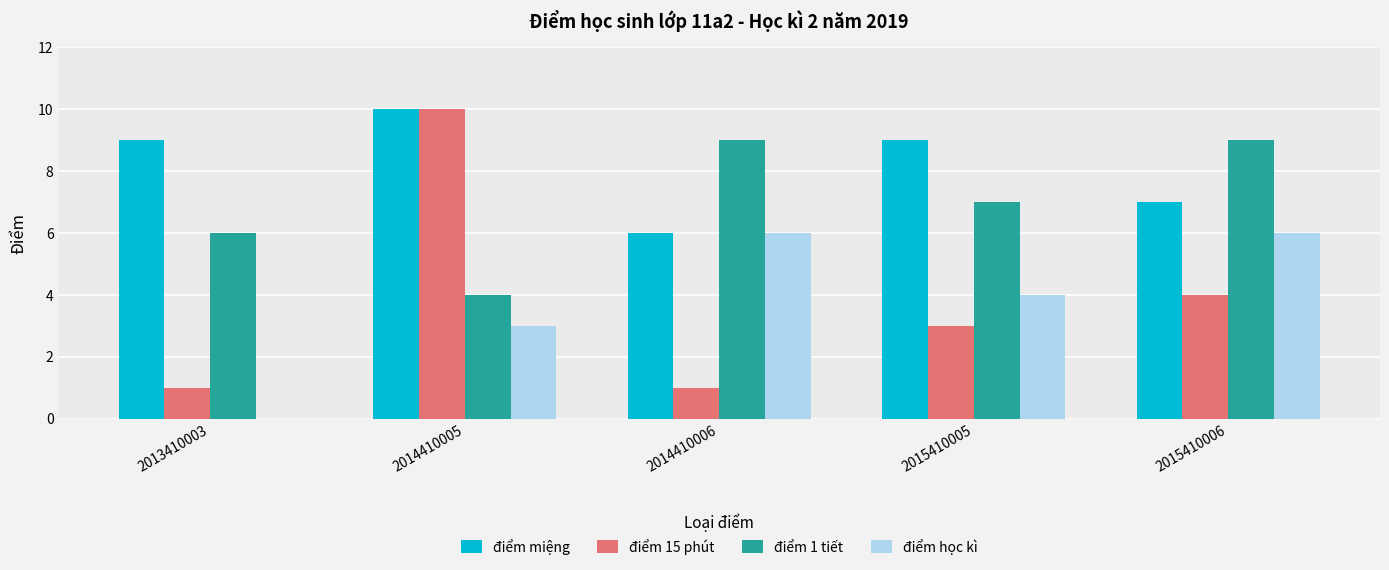

The điểm học kì series shows 6 at 2014410006. True or false?

True